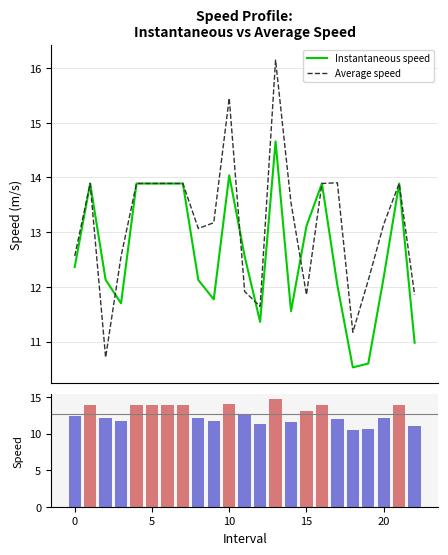

How many groups of bars are there?

23